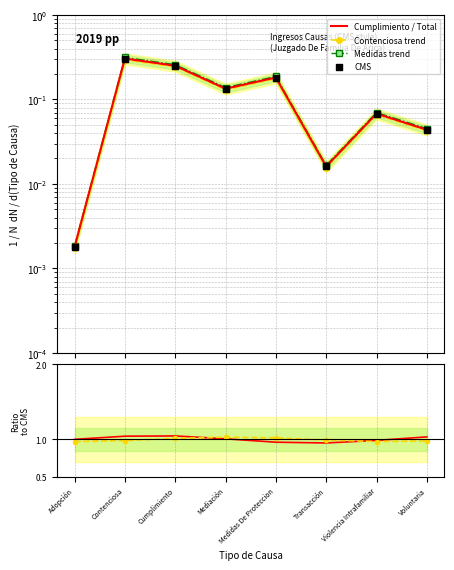

Which series has the largest Y range (max minus min)?

Medidas trend